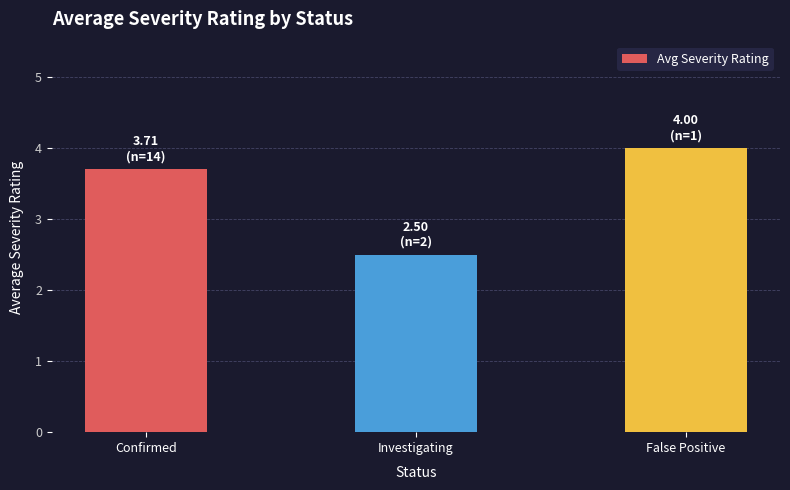

Reading left to right, what are all the values shown in this chart?

Confirmed=3.7	Investigating=2.5	False Positive=4.0